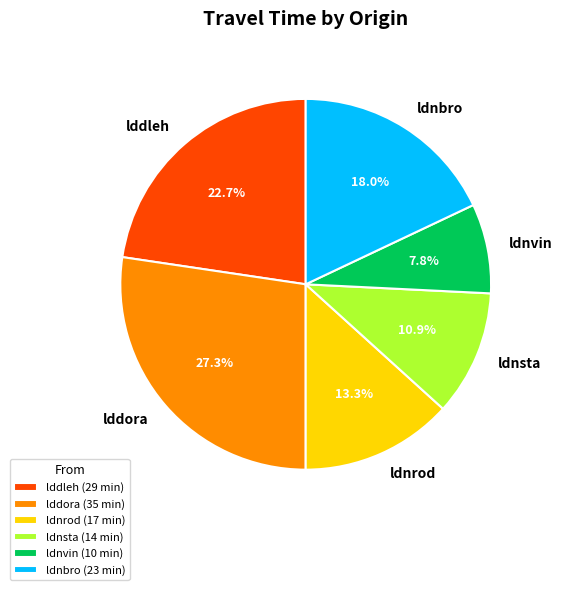

To the nearest percent, what is the average slice percentage?

17%